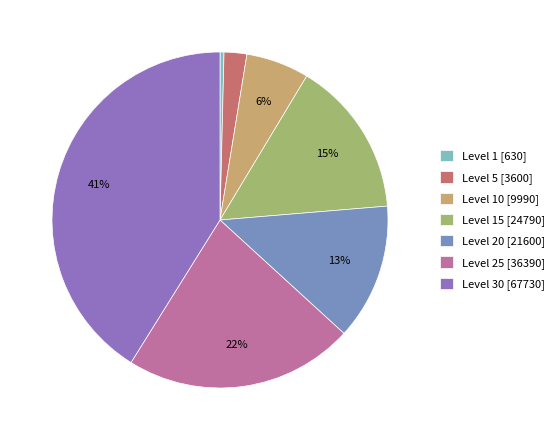

Between Level 20 [21600] and Level 25 [36390], which is larger?

Level 25 [36390]